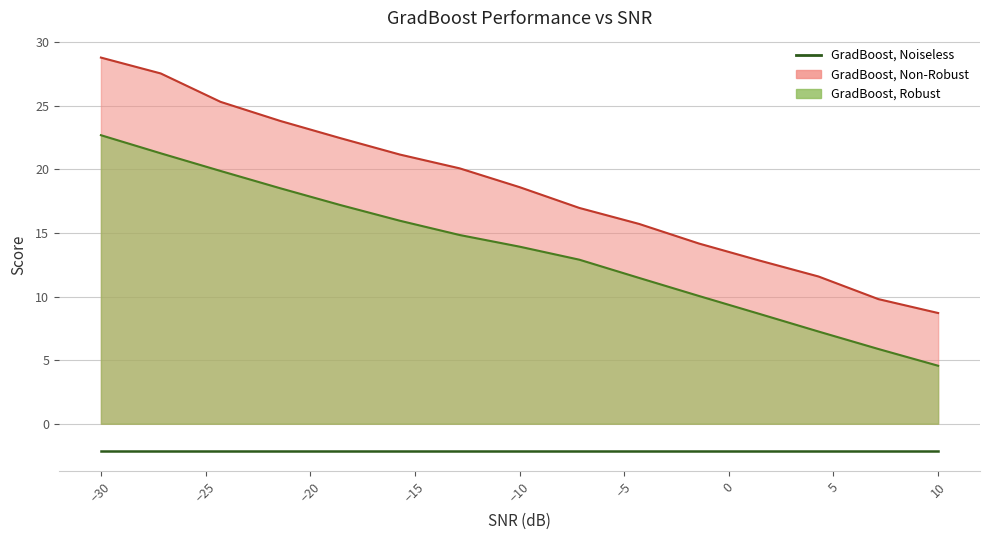

True or false: GradBoost, Non-Robust has a value of 29.4 at −15.

False